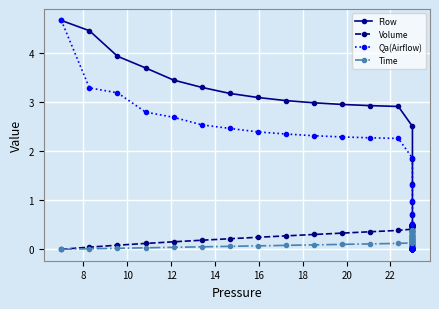

Reading left to right, list all the values displayed in this chart.

Flow: 4.7	4.5	3.9	3.7	3.4	3.3	3.2	3.1	3.0	3.0	3.0	2.9	2.9	2.5	1.8	1.3	1.0	0.7	0.5	0.4	0.3	0.2	0.1	0.1	0.1	0.1	0.0	0.0	0.0	0.0	0.0	0.0	0.0	0.0	0.0	0.0	0.0	0.0	0.0	0.0
Volume: 0.0	0.0	0.1	0.1	0.2	0.2	0.2	0.2	0.3	0.3	0.3	0.4	0.4	0.4	0.4	0.4	0.5	0.5	0.5	0.5	0.5	0.5	0.5	0.5	0.5	0.5	0.5	0.5	0.5	0.5	0.5	0.5	0.5	0.5	0.5	0.5	0.5	0.5	0.5	0.5
Qa(Airflow): 4.7	3.3	3.2	2.8	2.7	2.5	2.5	2.4	2.4	2.3	2.3	2.3	2.3	1.9	1.3	1.0	0.7	0.5	0.4	0.3	0.2	0.1	0.1	0.1	0.1	0.0	0.0	0.0	0.0	0.0	0.0	0.0	0.0	0.0	0.0	0.0	0.0	0.0	0.0	0.0
Time: 0.0	0.0	0.0	0.0	0.0	0.1	0.1	0.1	0.1	0.1	0.1	0.1	0.1	0.1	0.1	0.1	0.2	0.2	0.2	0.2	0.2	0.2	0.2	0.2	0.2	0.2	0.3	0.3	0.3	0.3	0.3	0.3	0.3	0.3	0.3	0.3	0.4	0.4	0.4	0.4